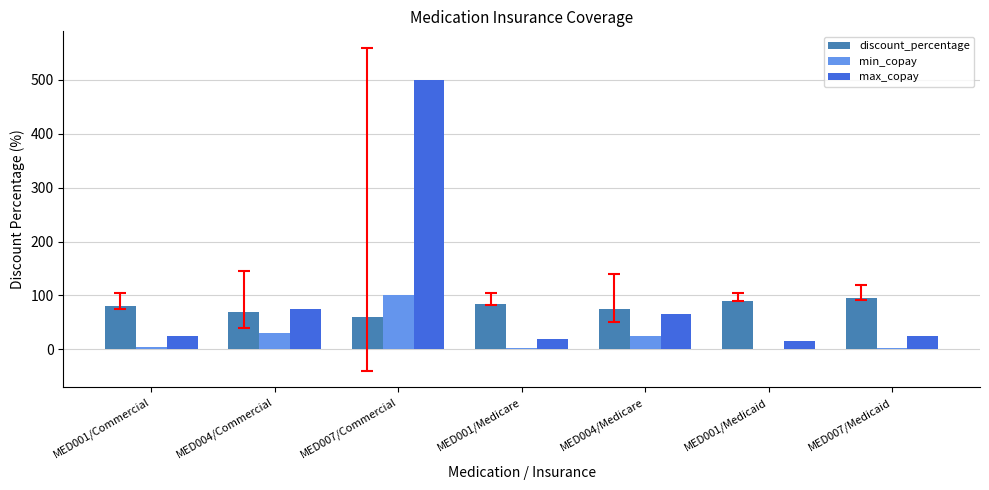

The value of discount_percentage at MED007/Commercial is 60. True or false?

True